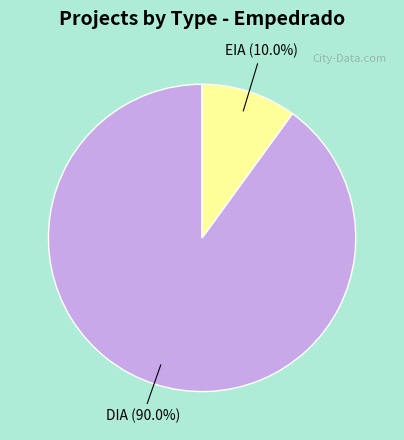

What is the total percentage of EIA and DIA?

100.0%